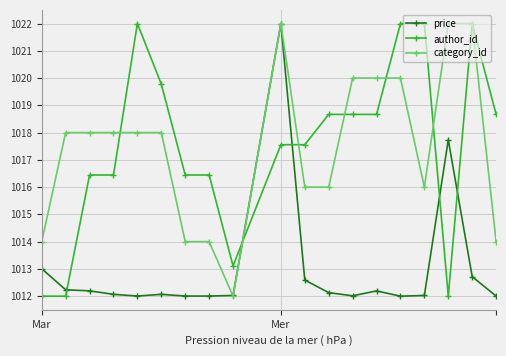

True or false: category_id has more than 0 interior local peaks.

True